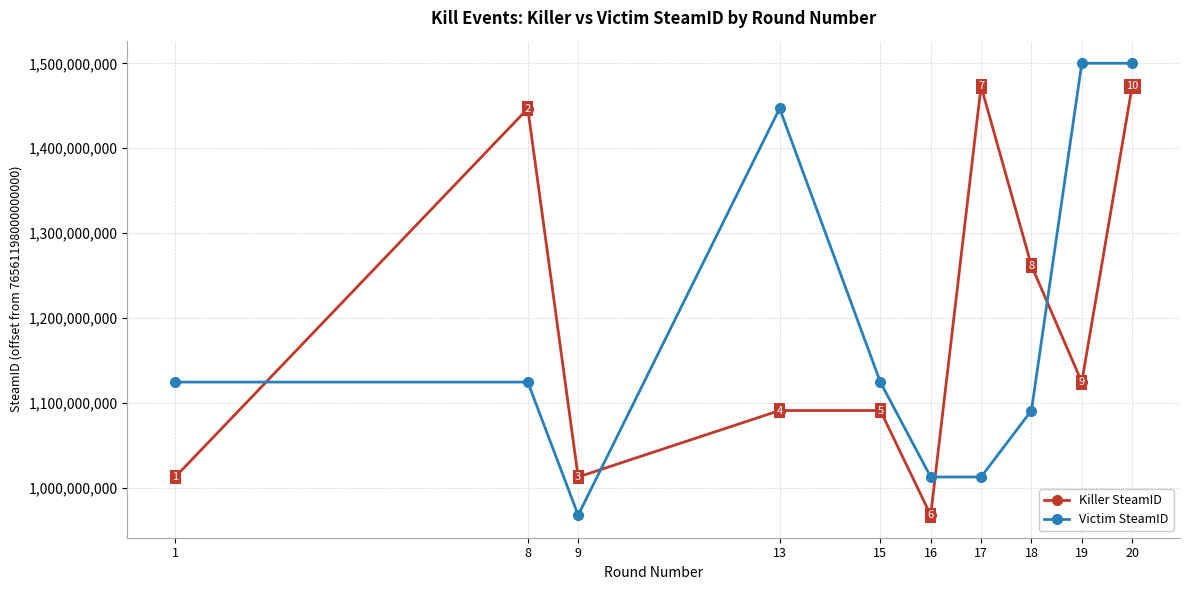

Reading left to right, transcribe all the data shown in this chart.

Killer SteamID: 1=1012650314	8=1446797133	9=1012650314	13=1090985368	15=1090985368	16=967716165	17=1473133073	18=1261800195	19=1124506354	20=1473133073
Victim SteamID: 1=1124506354	8=1124506354	9=967716165	13=1446939754	15=1124506354	16=1012650314	17=1012650314	18=1090985368	19=1500191152	20=1500191152